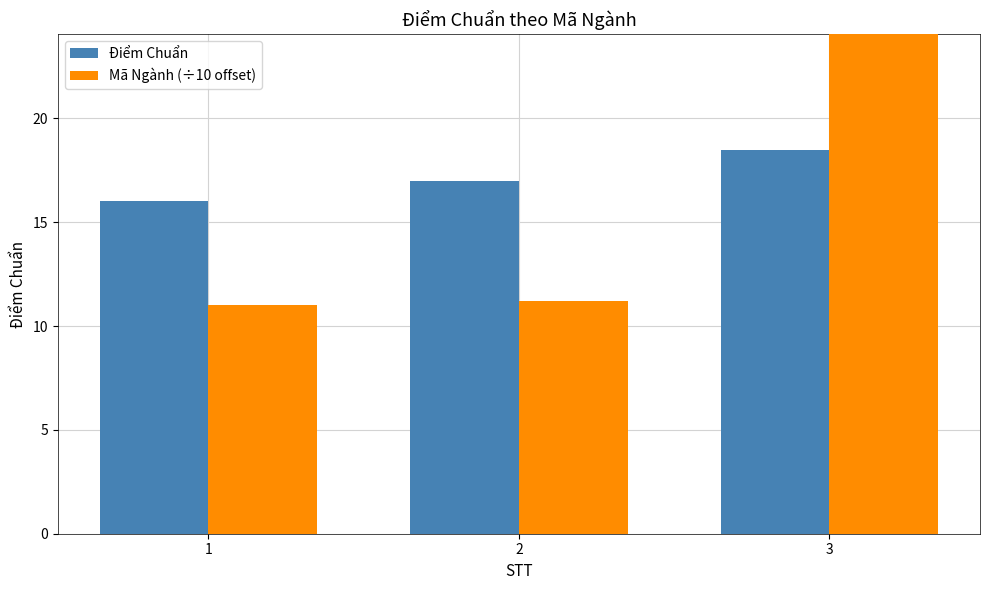

Rank the categories by Mã Ngành (÷10 offset) value from highest to lowest.

3, 2, 1